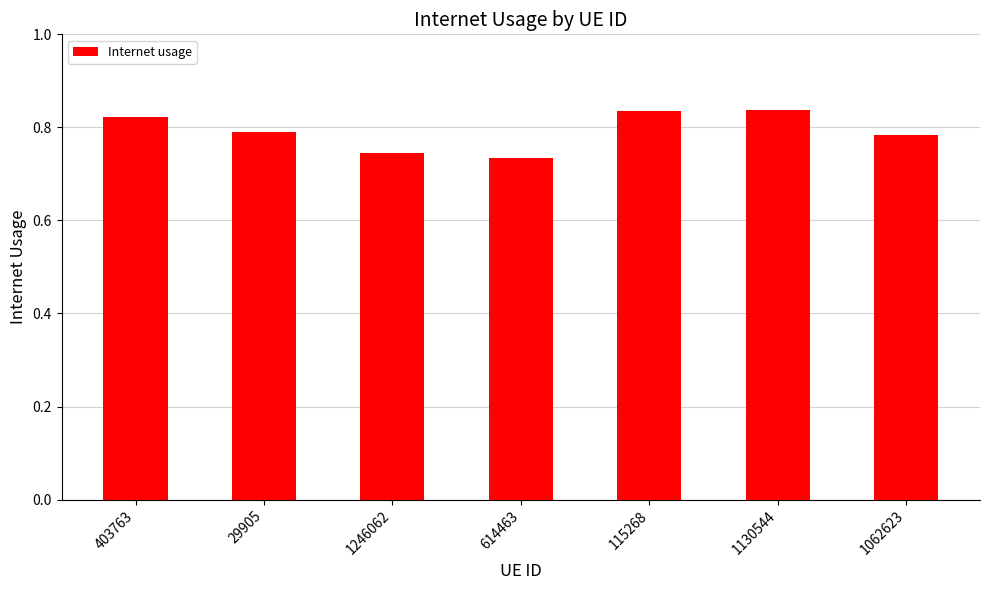

Which has a higher value, 1246062 or 115268?

115268